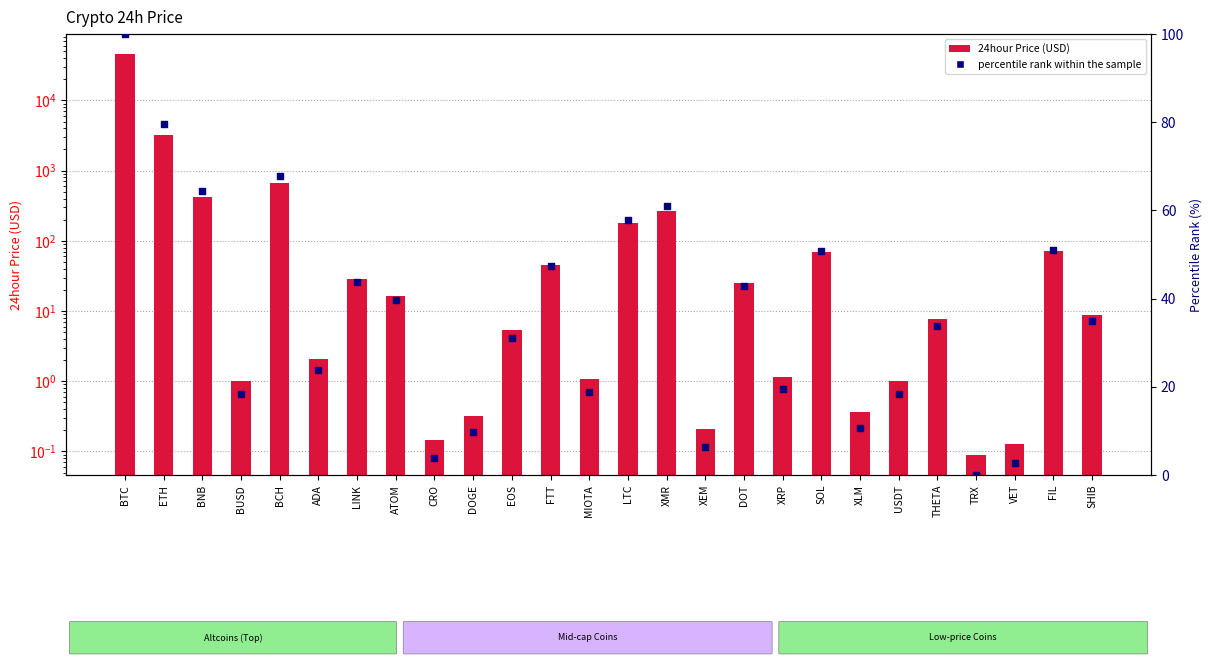

What are all the series names shown in the legend?

24hour Price, percentile rank within the sample